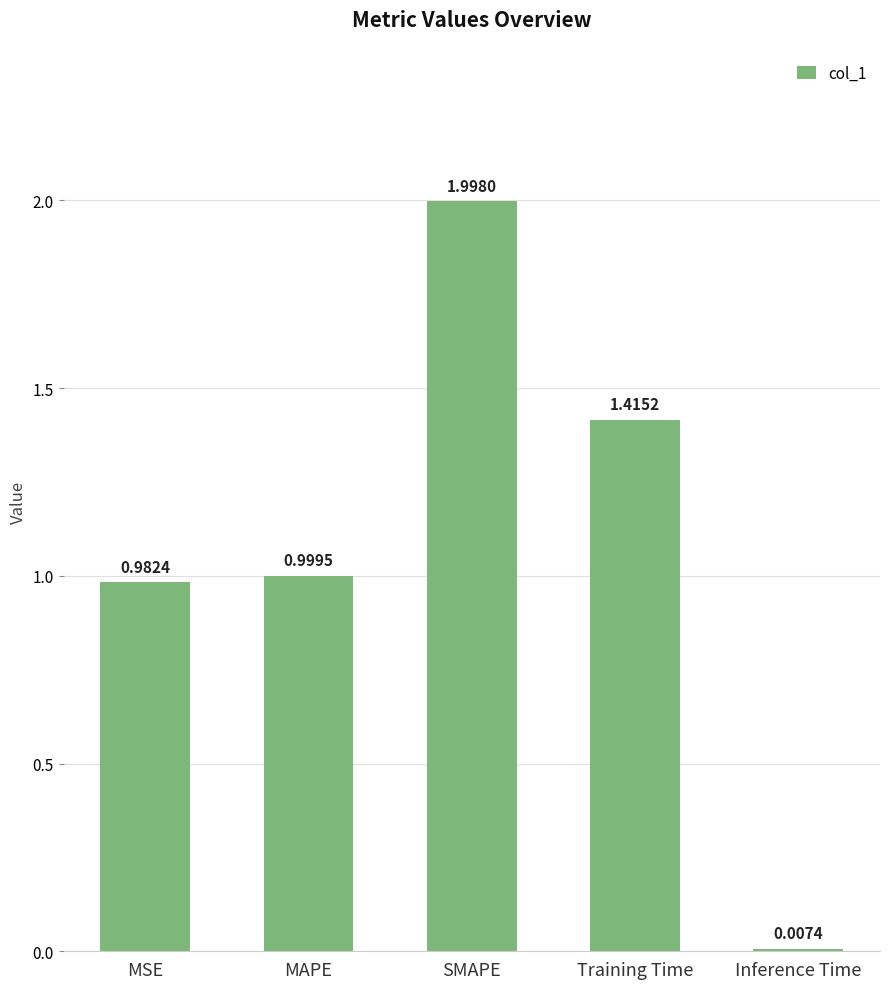

Rank the categories by value from highest to lowest.

SMAPE, Training Time, MAPE, MSE, Inference Time